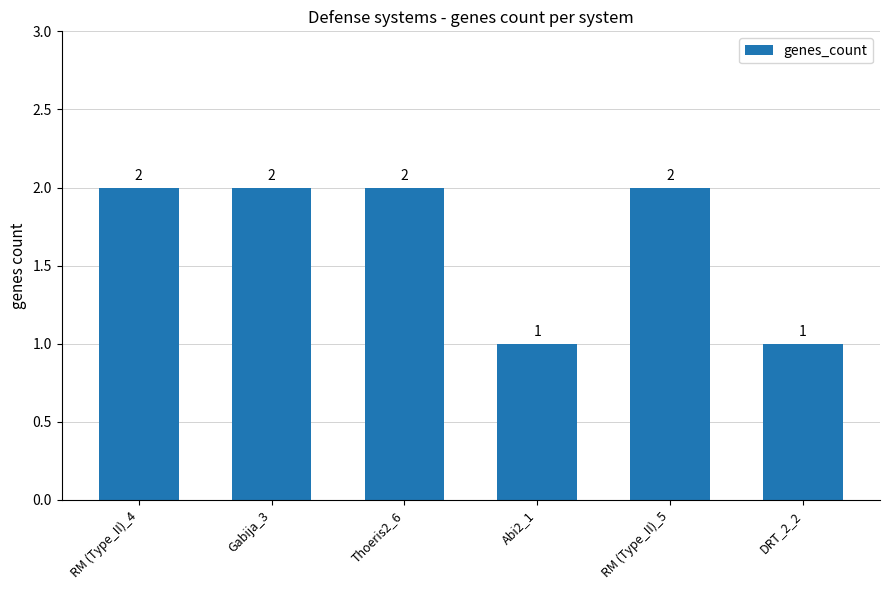

Count the values in the range 1 to 2.

6